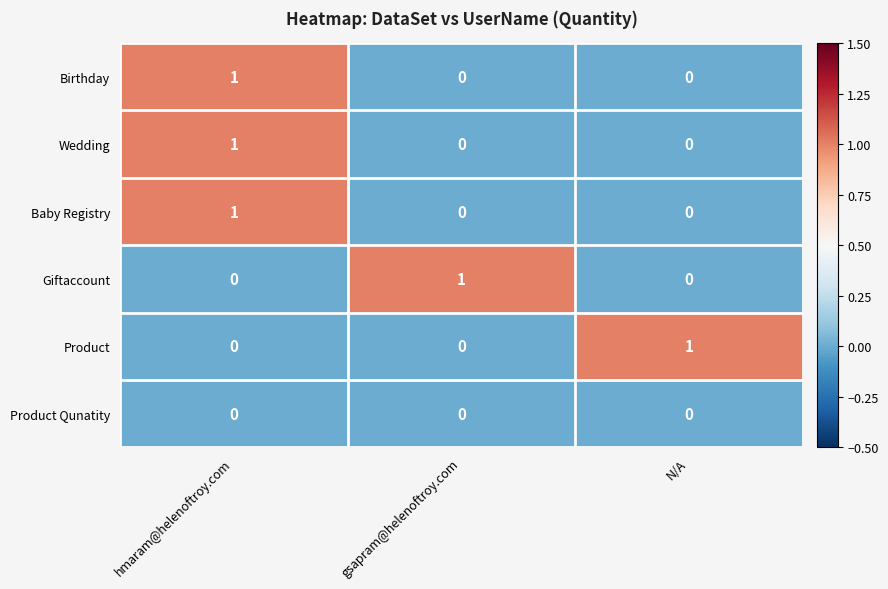

How many series are shown in this chart?

6